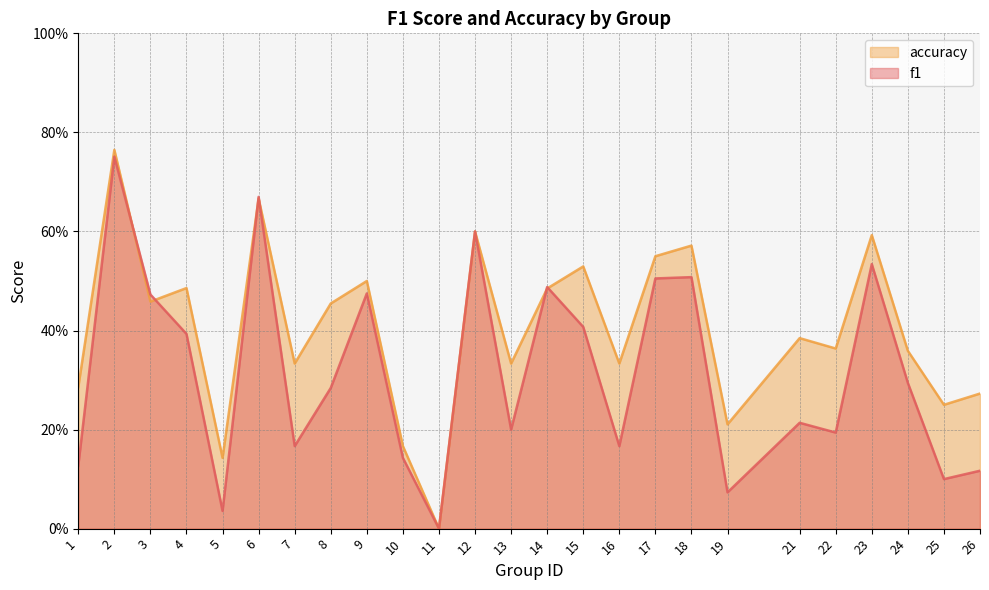

The f1 series shows 0.5 at 14. True or false?

True